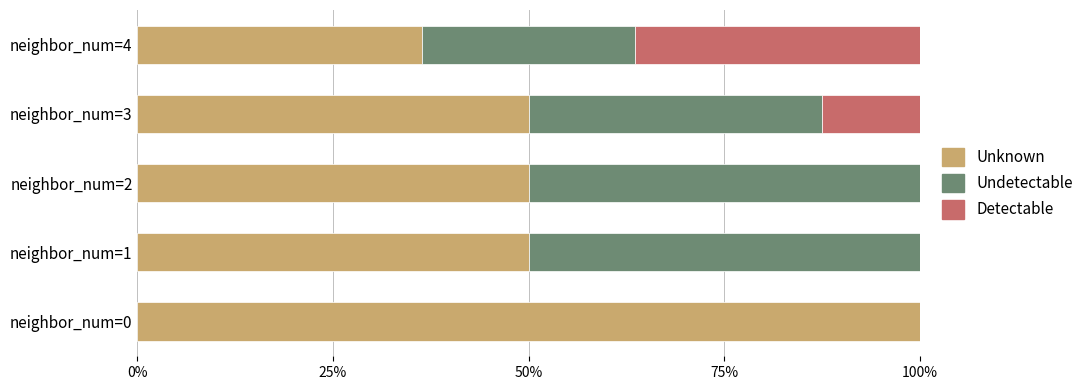

What is the total value across all series at neighbor_num=1?

100.0